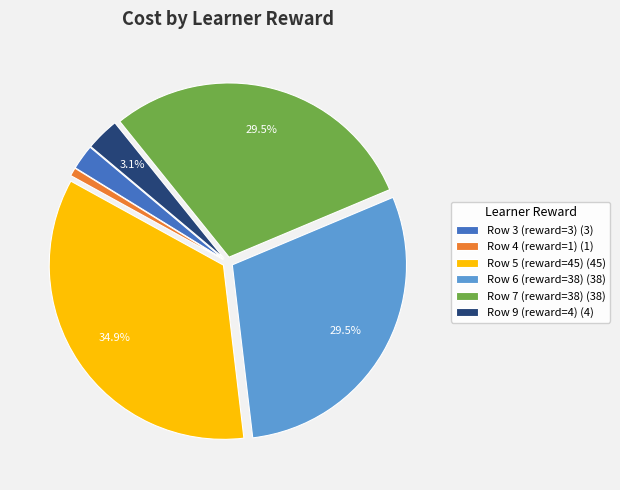

Does Row 5 (reward=45) (45) represent more than half of the total?

No